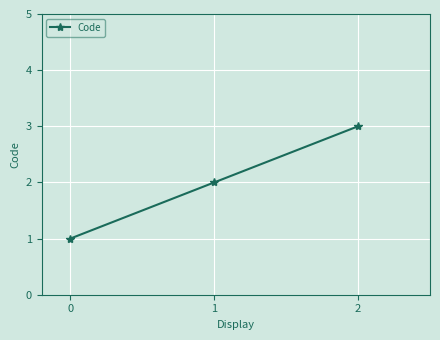

How many values are below 2?

1